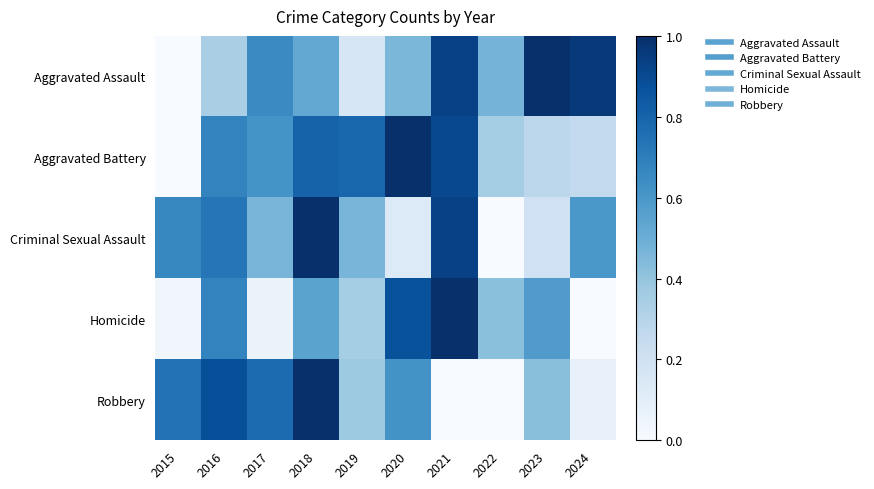

At how many categories does at least one series exceed 0?

10